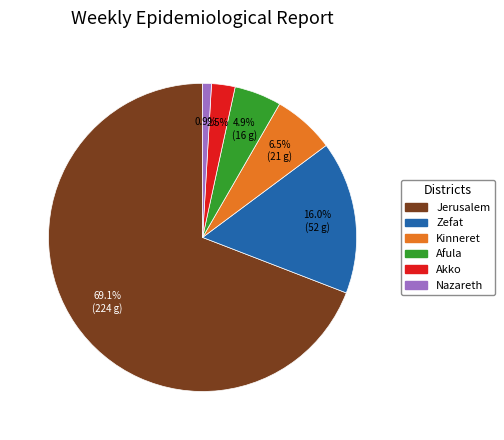

Does any single category account for the majority?

Yes